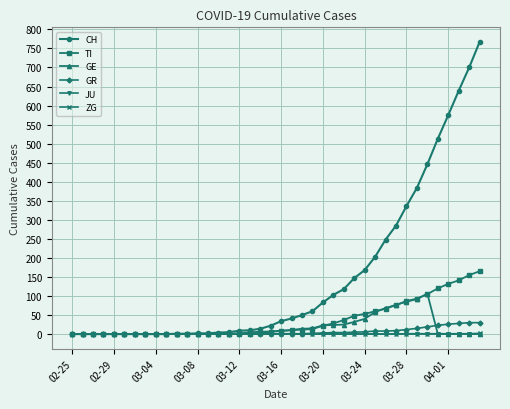

What is the average value of the GR series?

6